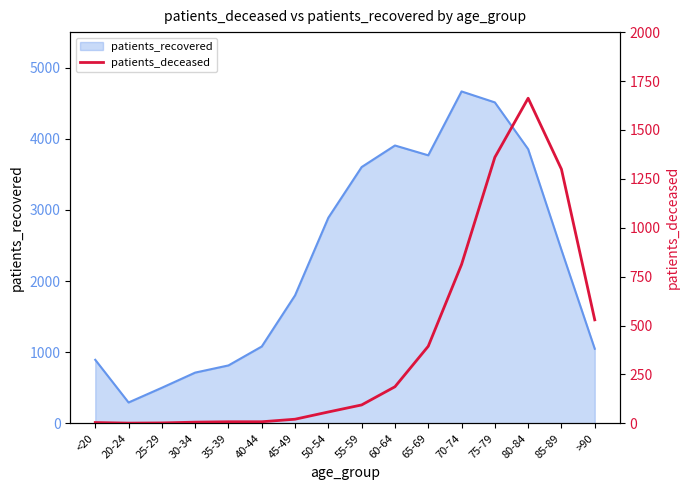

What is the difference between the maximum and minimum values?

1661